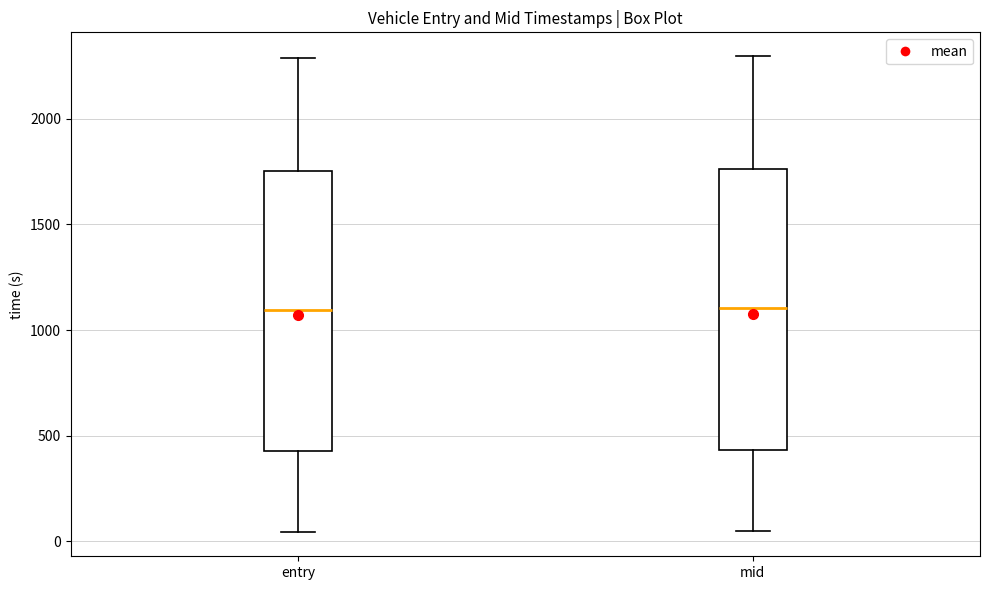

Reading left to right, read every box against the y-axis: the position of its median line, the range the box covers, and the ends of its whiskers. The values are not printed on the chart, so give them approximately, as read against the axis.

entry: median 1100, box 400 to 1750, whiskers 50 to 2300
mid: median 1100, box 450 to 1750, whiskers 50 to 2300